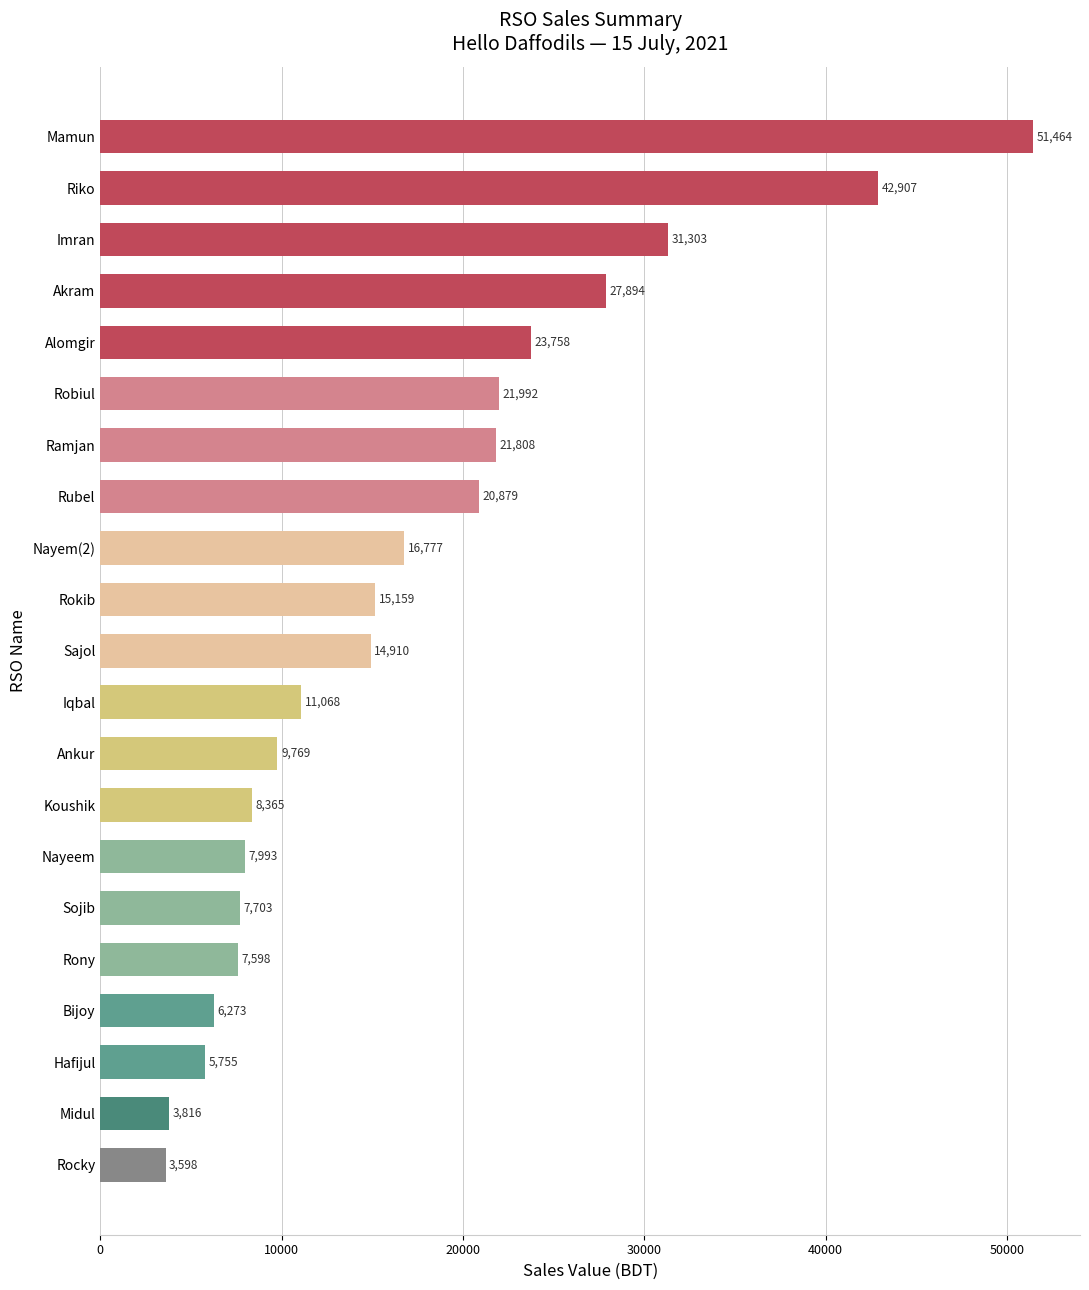

What is the change in value from Alomgir to Rocky?

-20160